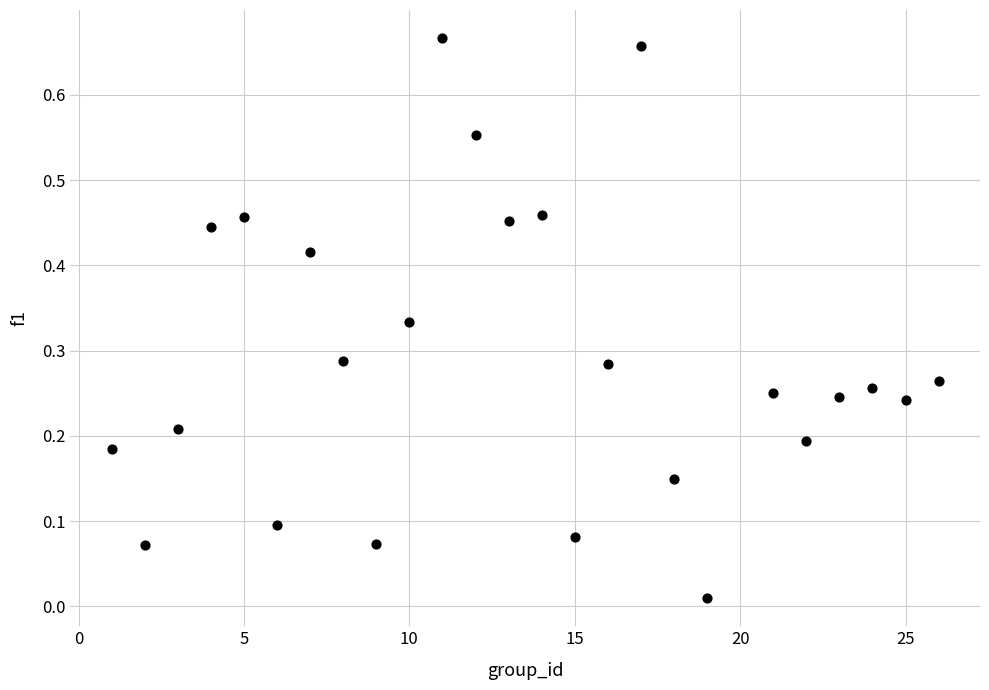

What is the range of X values (max minus min)?

25.0